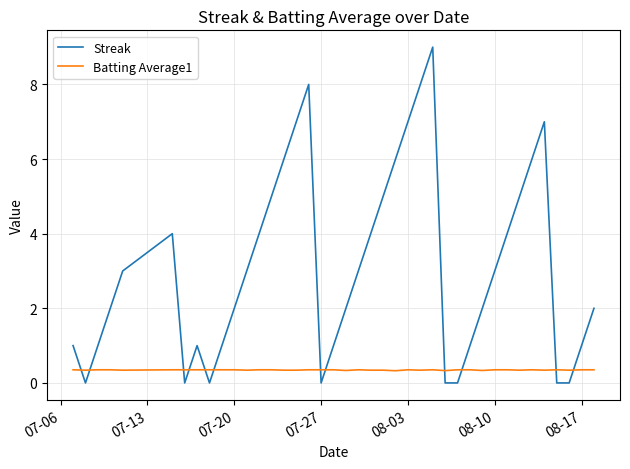

Which series has the largest total across all categories?

Streak